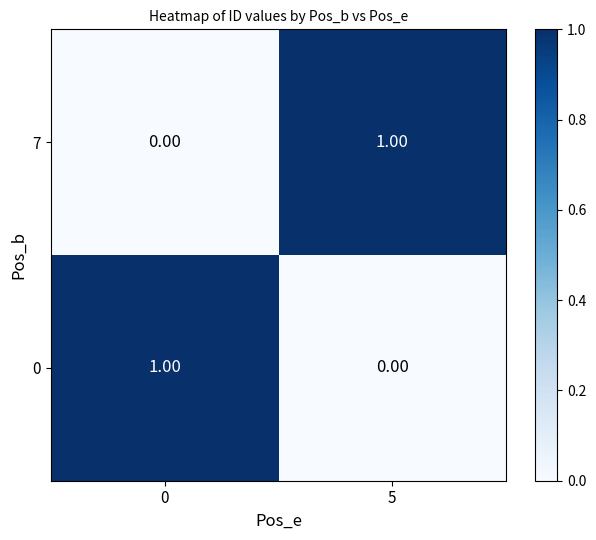

At how many categories does at least one series exceed 0?

2